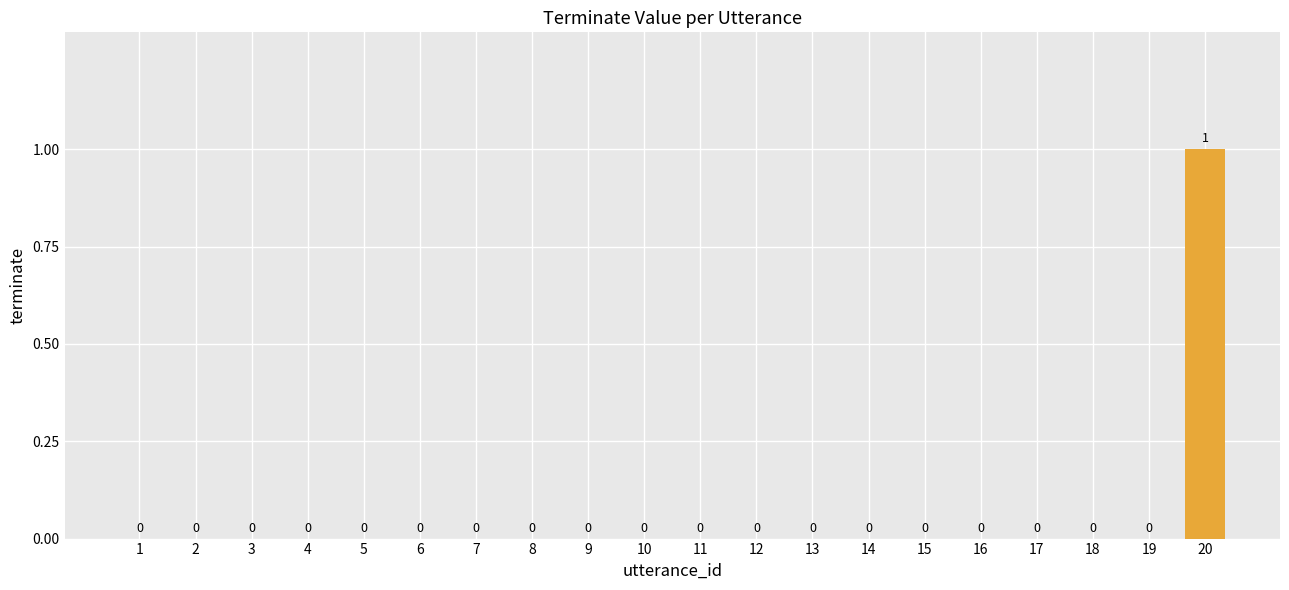

At which category does the chart reach its peak across all series?

20